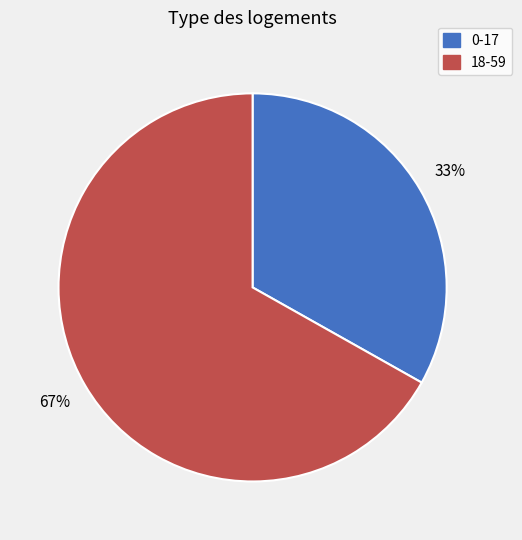

To the nearest percent, what is the difference between the 18-59 and 0-17 slice percentages?

34%